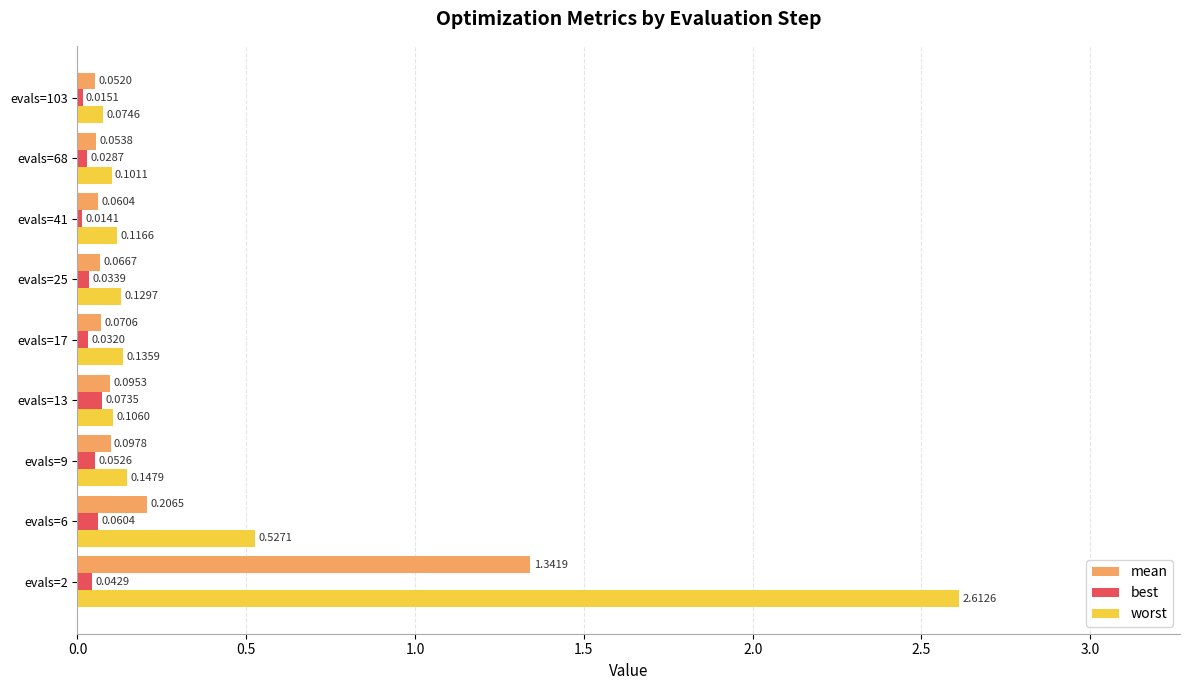

Rank the series by their maximum value, from highest to lowest.

worst, mean, best